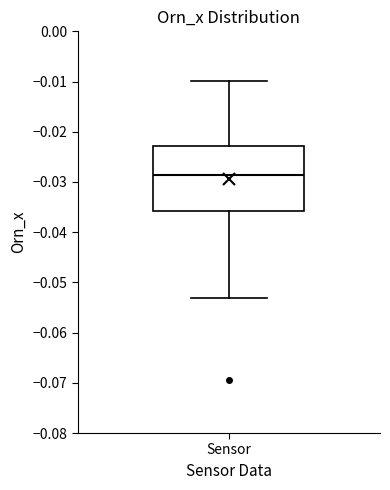

Transcribe this box plot: give where the median line is, the range the box spans, and where the two whiskers end, as read against the y-axis. The values are not printed on the chart, so give them approximately, as read against the axis.

median -0.029, box -0.036 to -0.023, whiskers -0.053 to -0.010